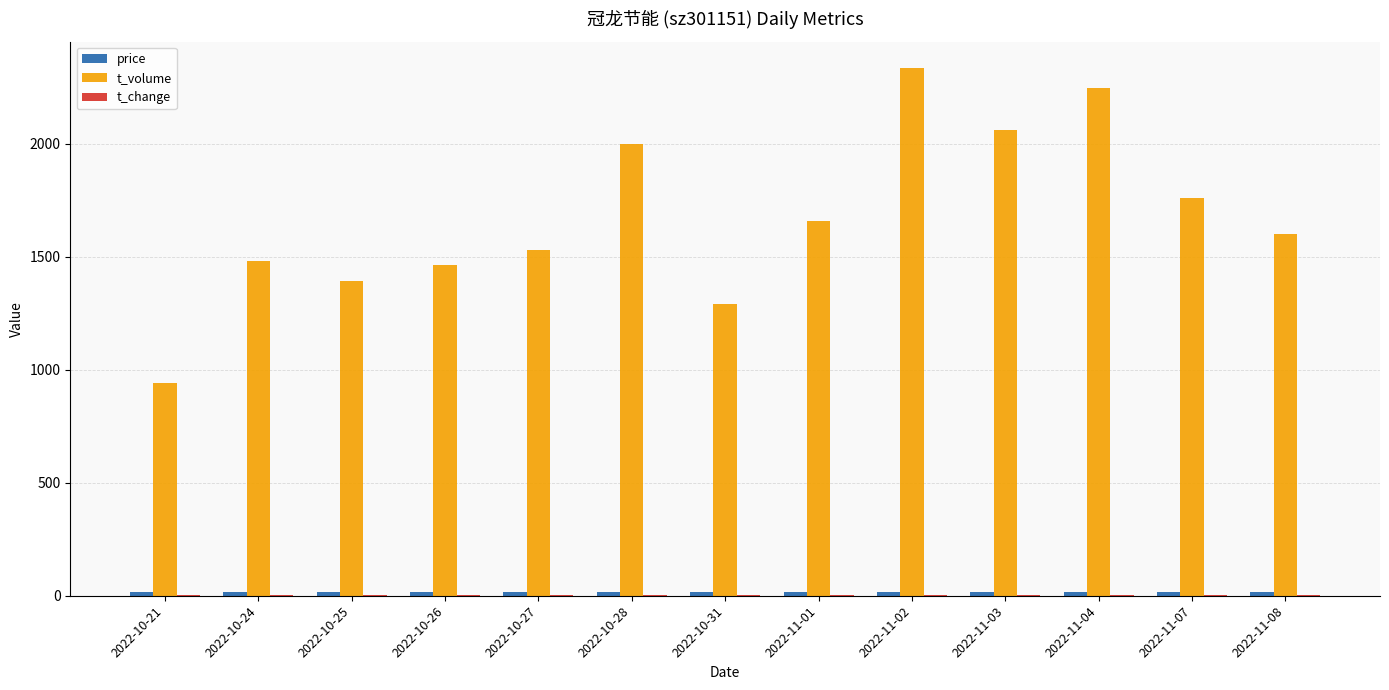

Which series changed the most between 2022-10-31 and 2022-11-02?

t_volume